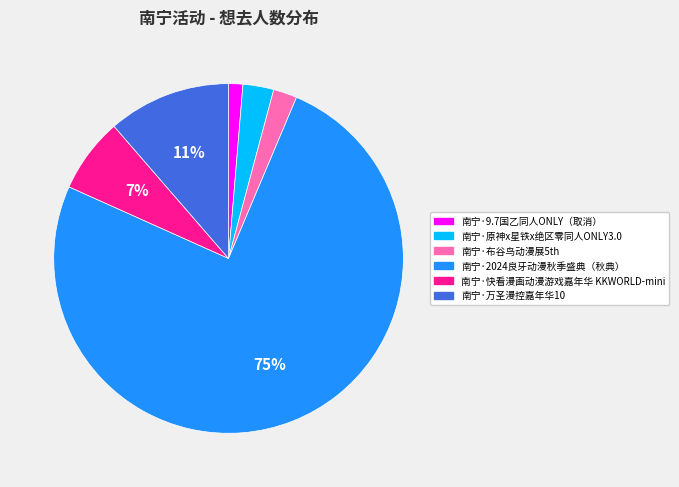

Rank the categories by value from highest to lowest.

南宁·2024良牙动漫秋季盛典（秋典）, 南宁·万圣漫控嘉年华10, 南宁·快看漫画动漫游戏嘉年华 KKWORLD-mini, 南宁·原神x星铁x绝区零同人ONLY3.0, 南宁·布谷鸟动漫展5th, 南宁·9.7国乙同人ONLY（取消）